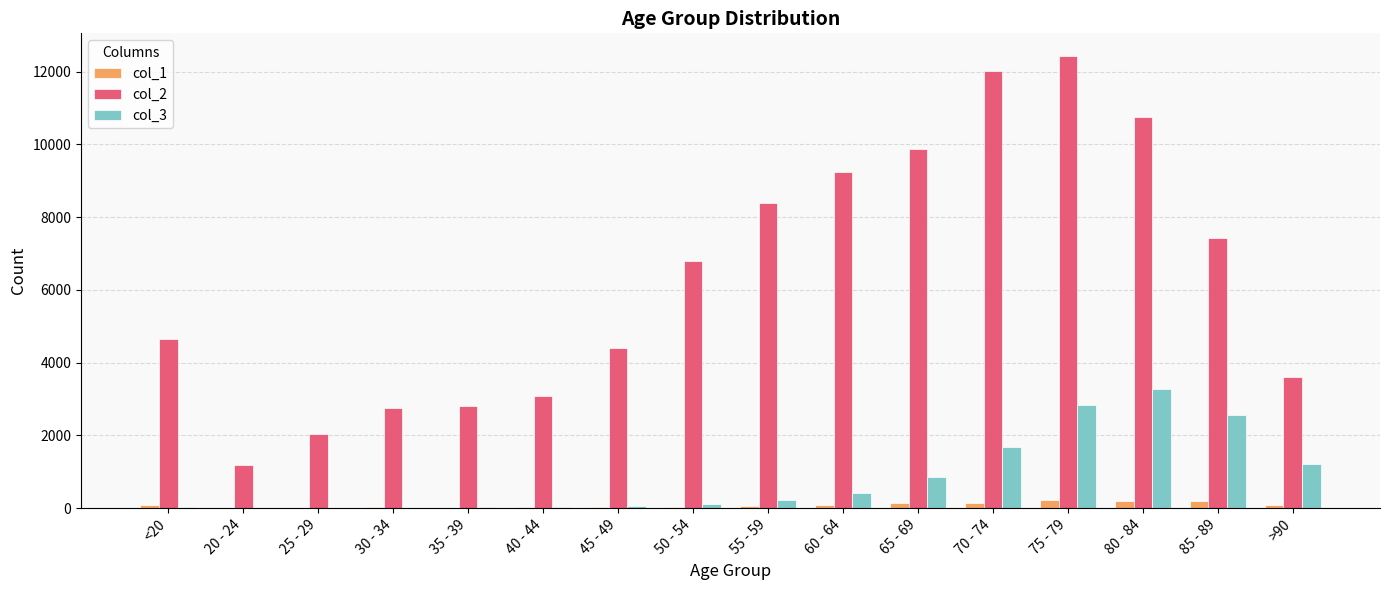

Which category has the highest value across all series?

75 - 79